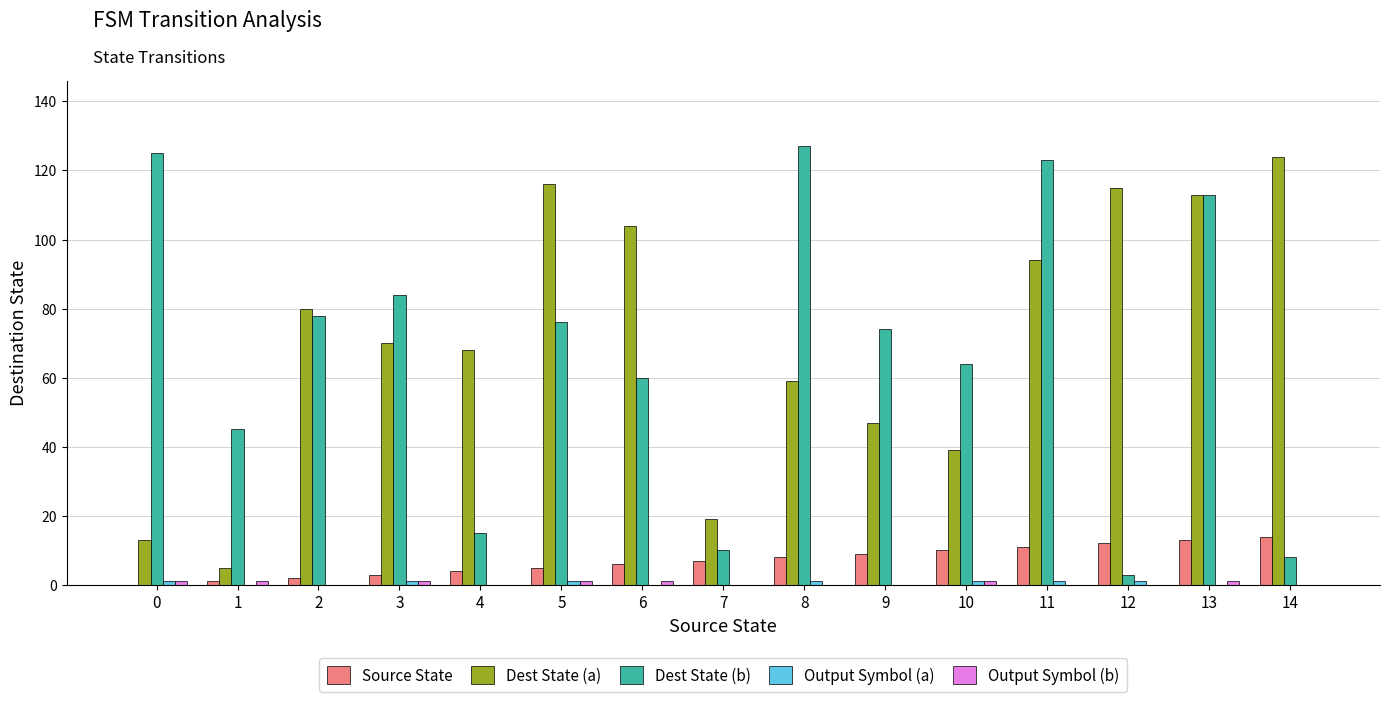

How many categories are shown in the chart?

15